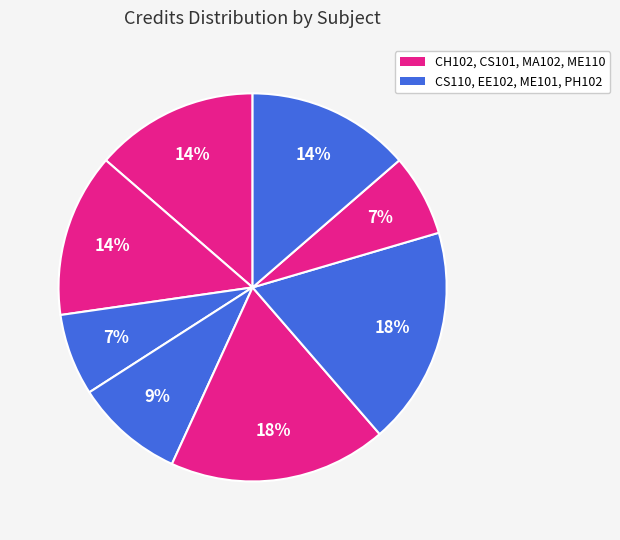

How many segments does this pie chart have?

8